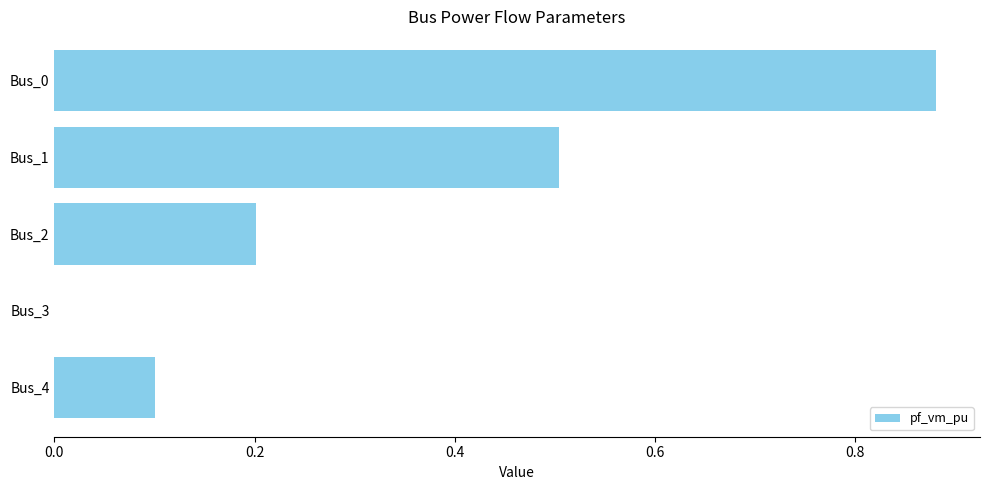

Which label corresponds to the largest value in the chart?

Bus_0